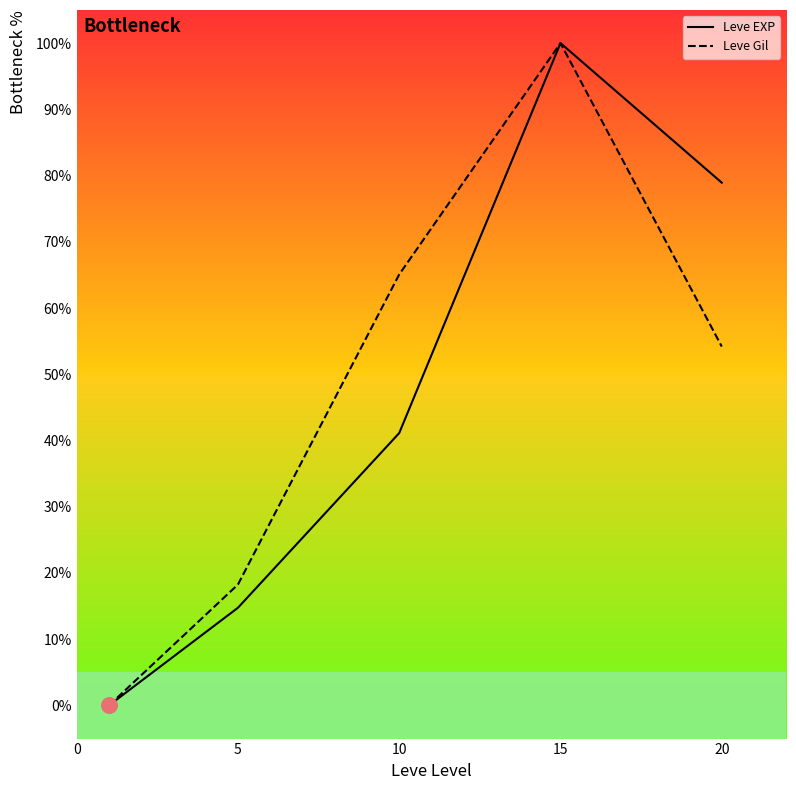

What is the maximum value shown in the chart?

100.0